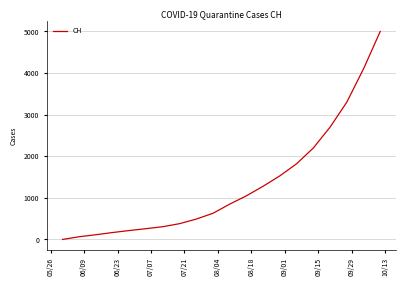

True or false: there are more than 2 points higher than both neighbors.

False